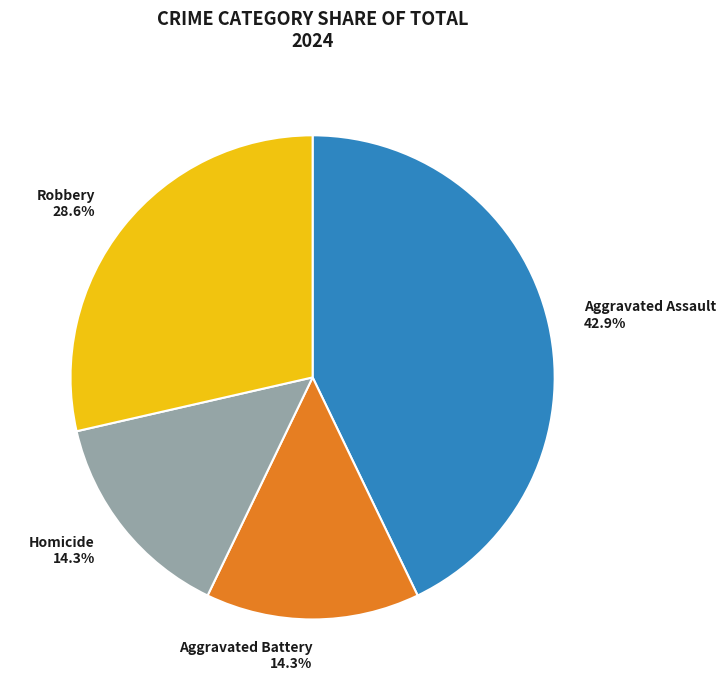

Approximately how many times larger is the value at Homicide 14.3% compared to Aggravated Assault 42.9%?

0.3